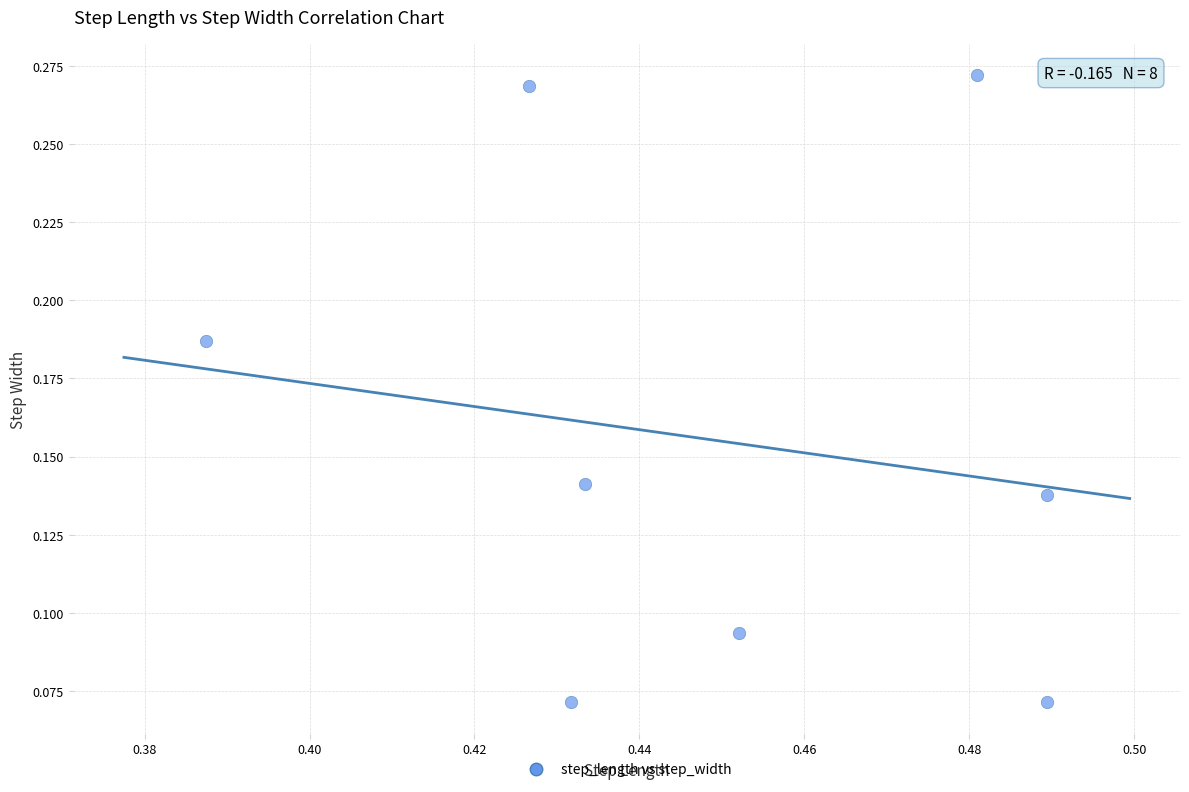

What is the average X value?

0.4